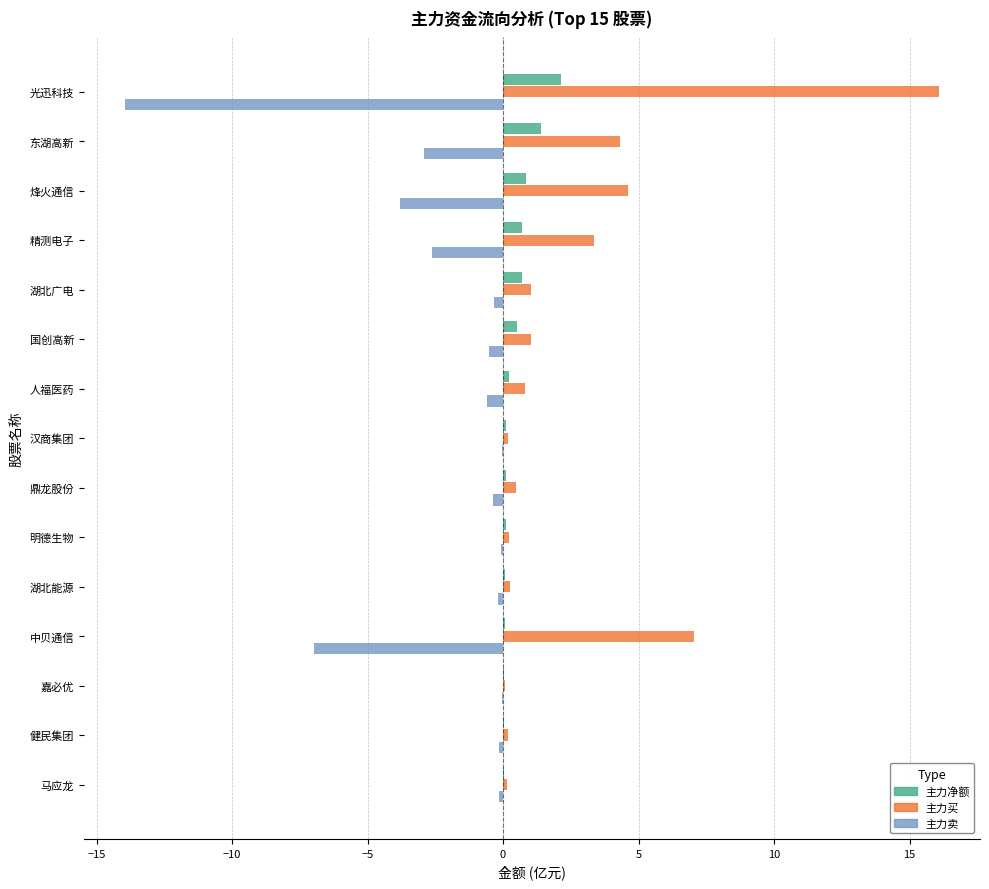

The 主力卖 series shows -11.9 at 中贝通信. True or false?

False